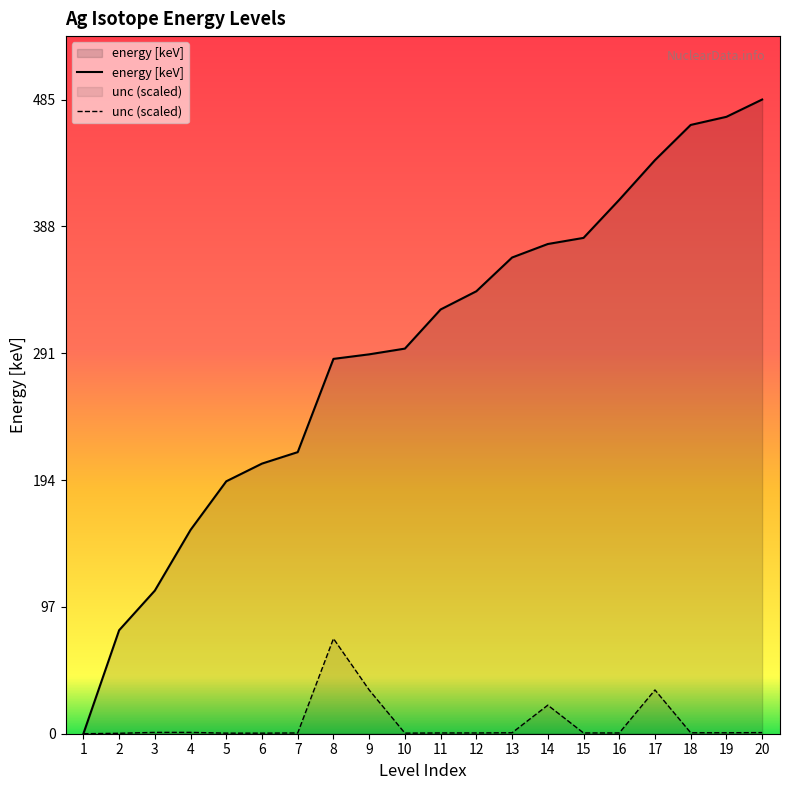

Which has a higher value, 10 or 7?

10